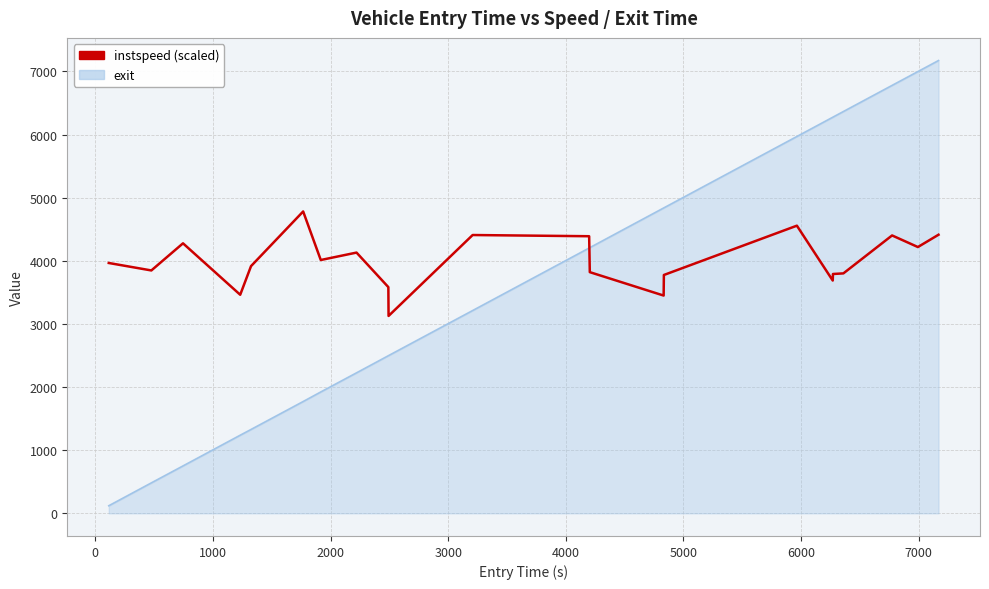

Which series ends up on top after the final intersection of exit and instspeed (scaled)?

exit